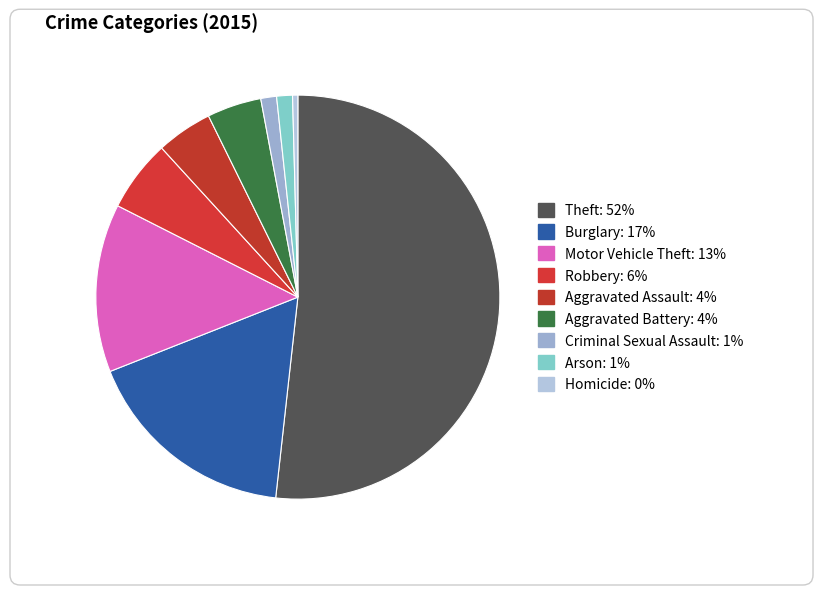

Which slice is the largest?

Theft